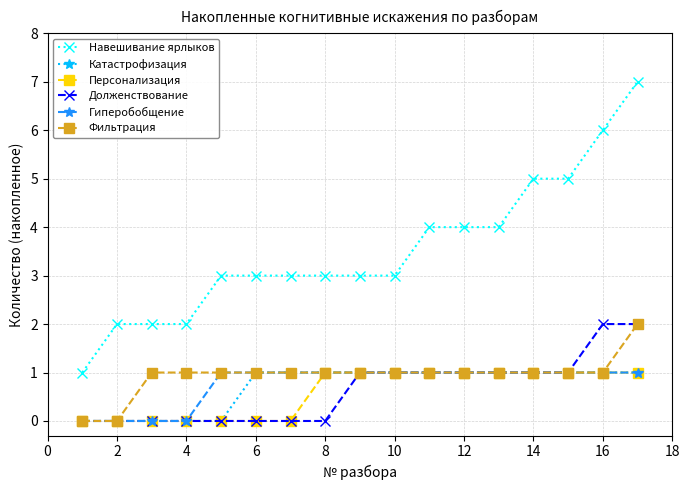

Count the Фильтрация values in the range 1 to 2.

15